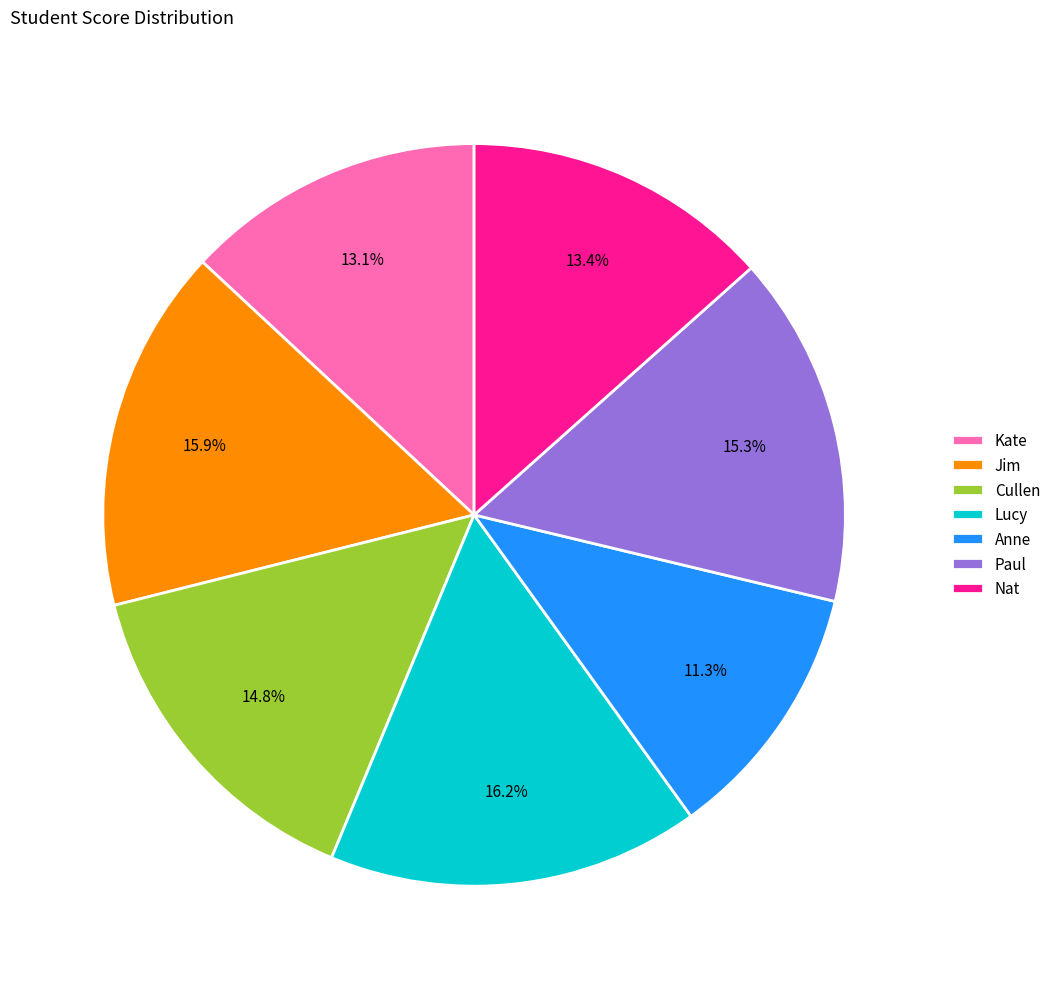

Is the sum of Anne and Paul greater than half?

No